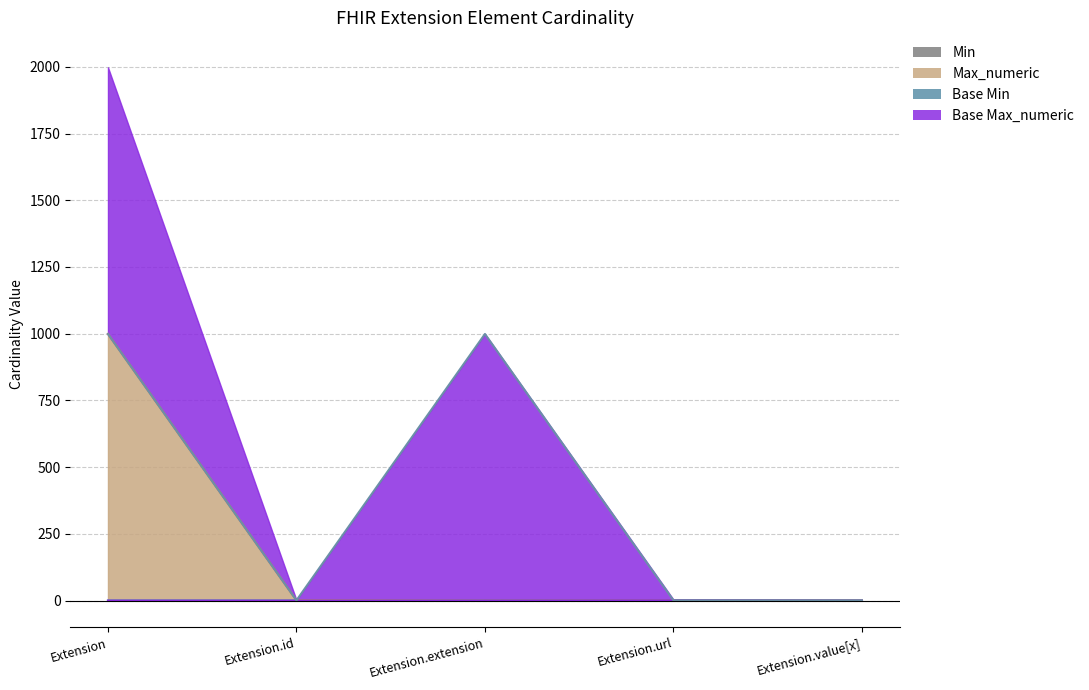

List the series in order of their peak value, highest first.

Max_numeric_line, Base Max_numeric_line, Min_line, Base Min_line